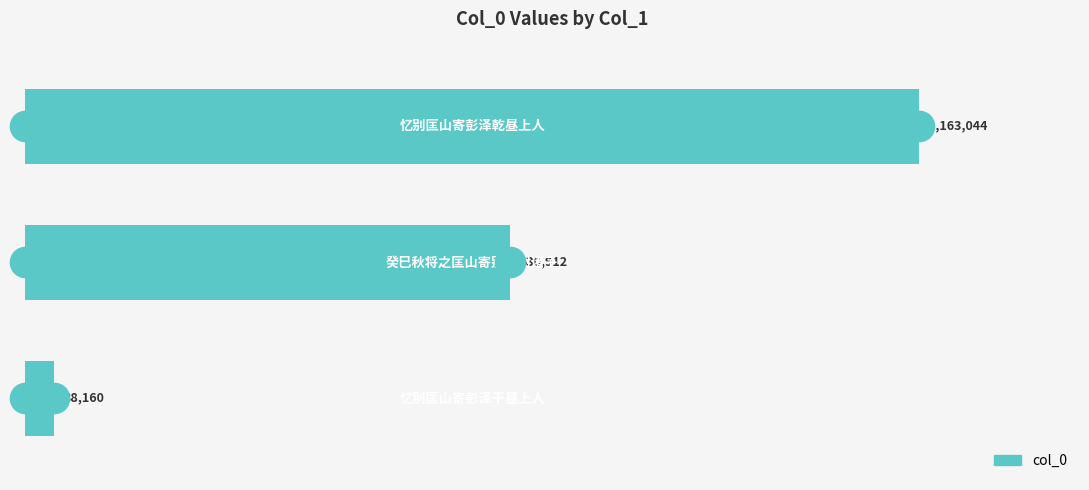

Does the chart contain any negative values?

No